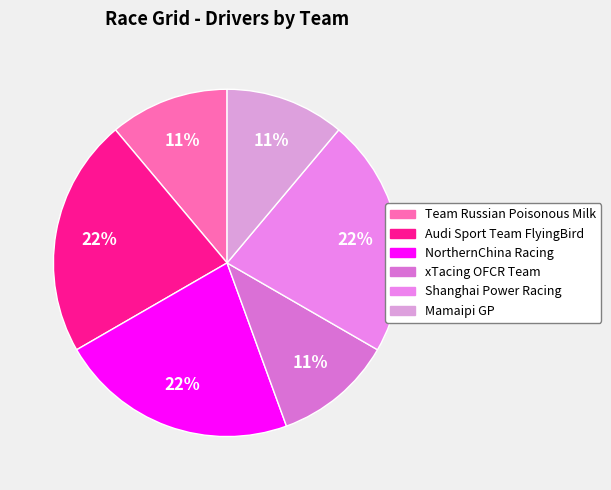

To the nearest percent, what is the difference between the xTacing OFCR Team and Audi Sport Team FlyingBird slice percentages?

11%